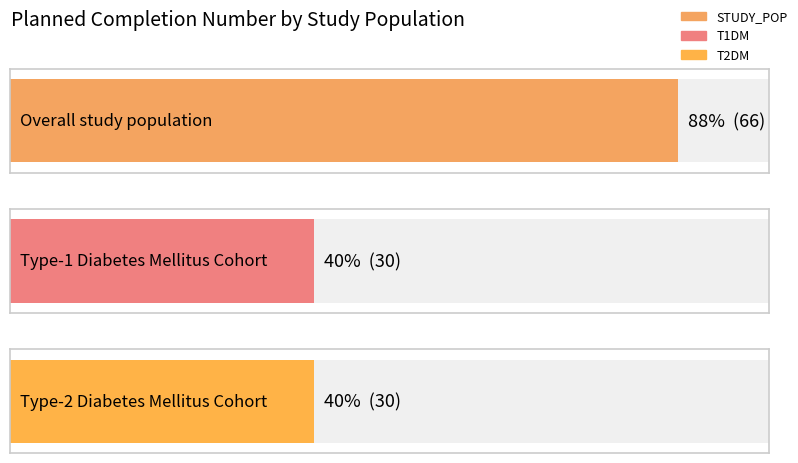

Reading right to left, transcribe all the data shown in this chart.

30	30	66